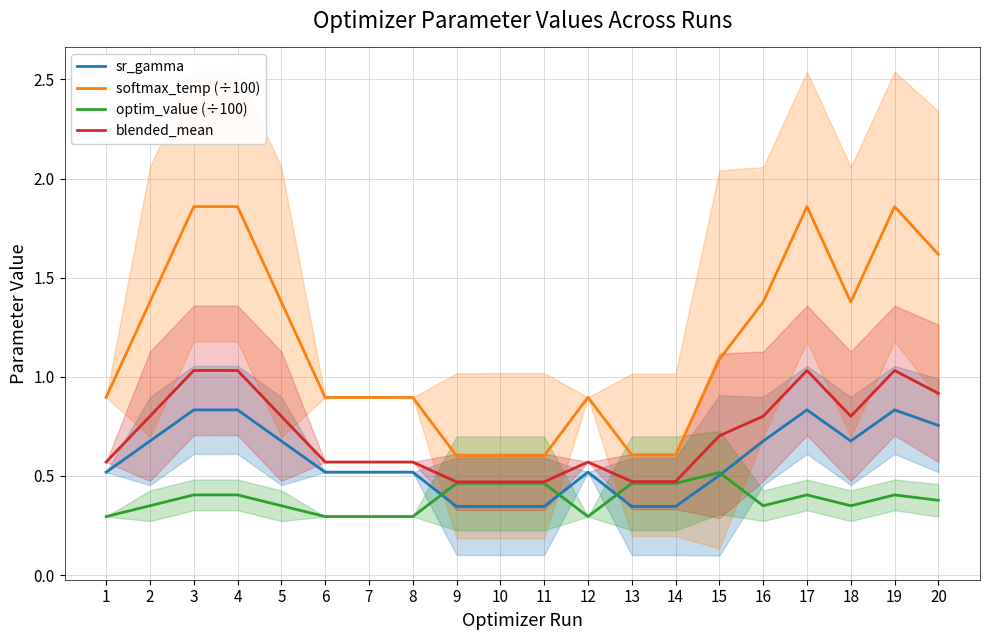

At which category is the sum across all series the highest?

3